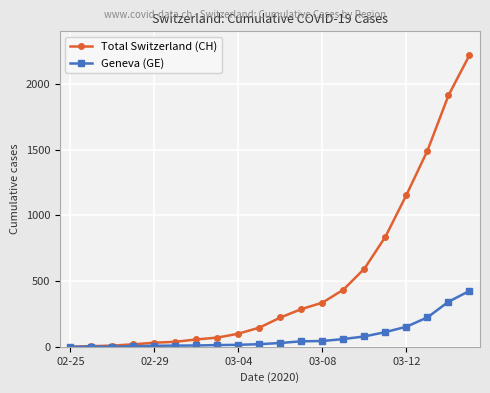

Count the number of data series in this chart.

2